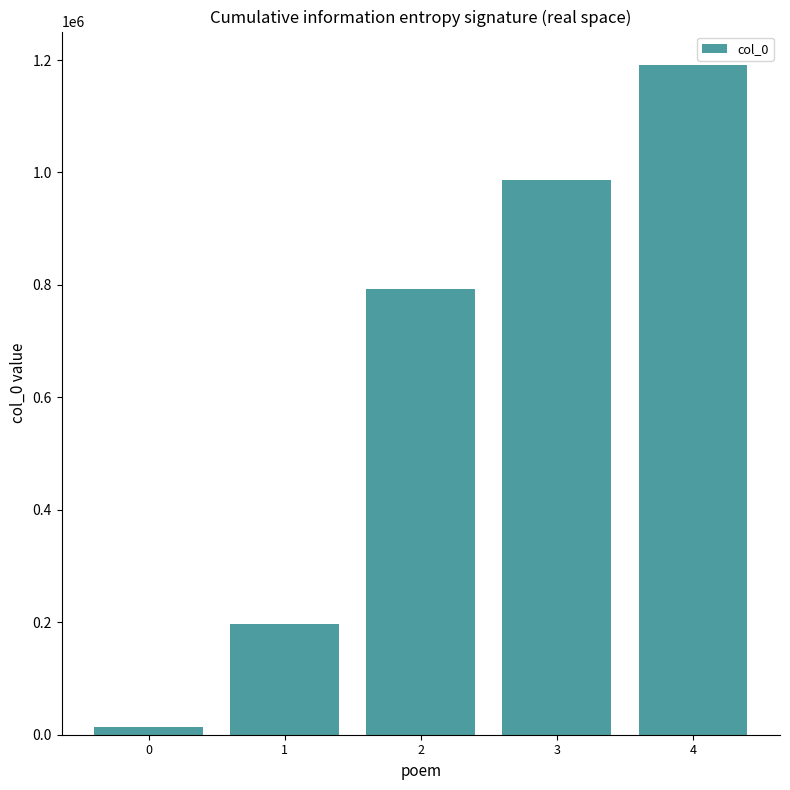

Which has a higher value, 0 or 4?

4